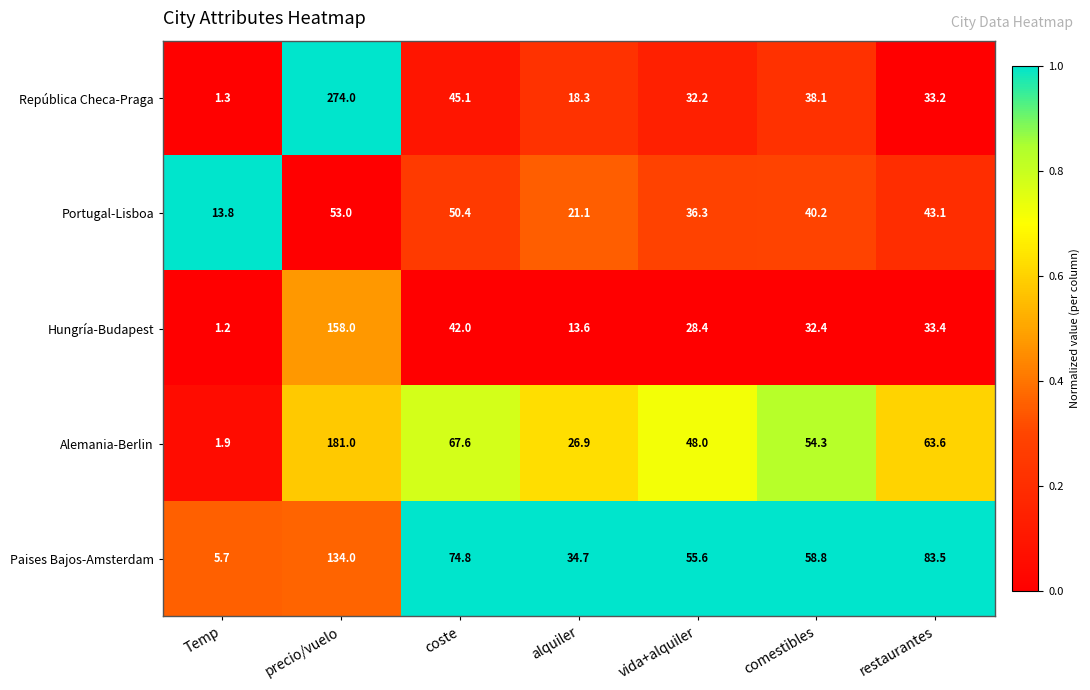

What is the sum of all Portugal-Lisboa values?

257.9